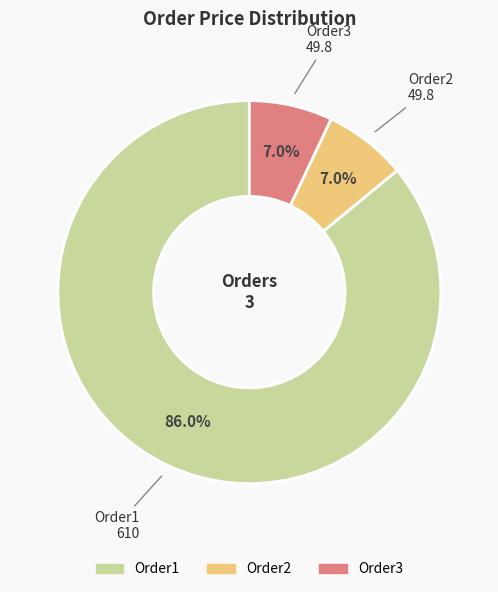

Which has a higher value, Order2 or Order1?

Order1